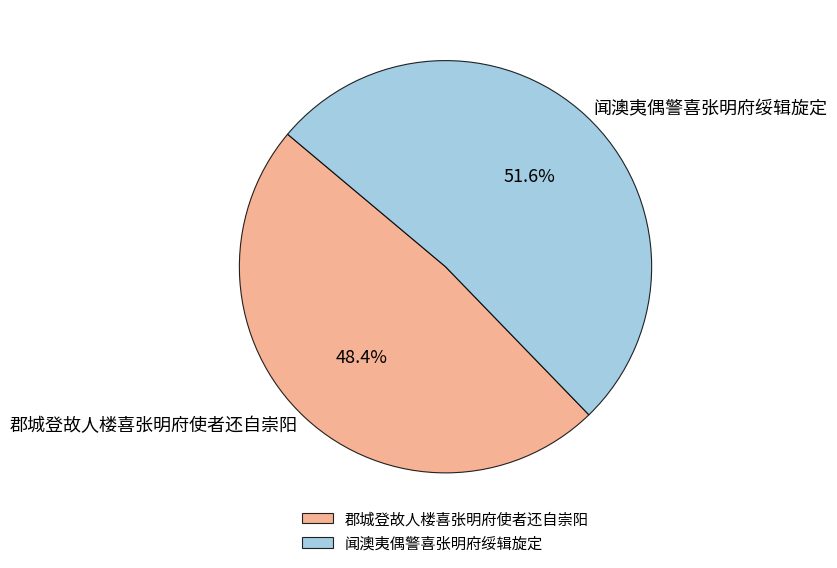

Is the sum of 闻澳夷偶警喜张明府绥辑旋定 and 郡城登故人楼喜张明府使者还自崇阳 greater than half?

Yes